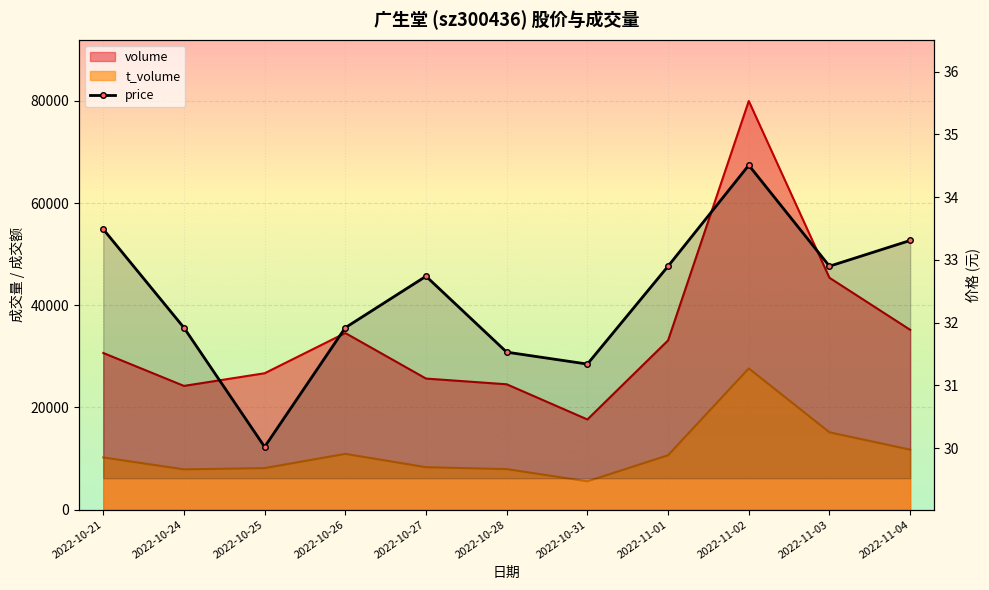

The chart shows a value of 31.5 at 2022-10-28. True or false?

True